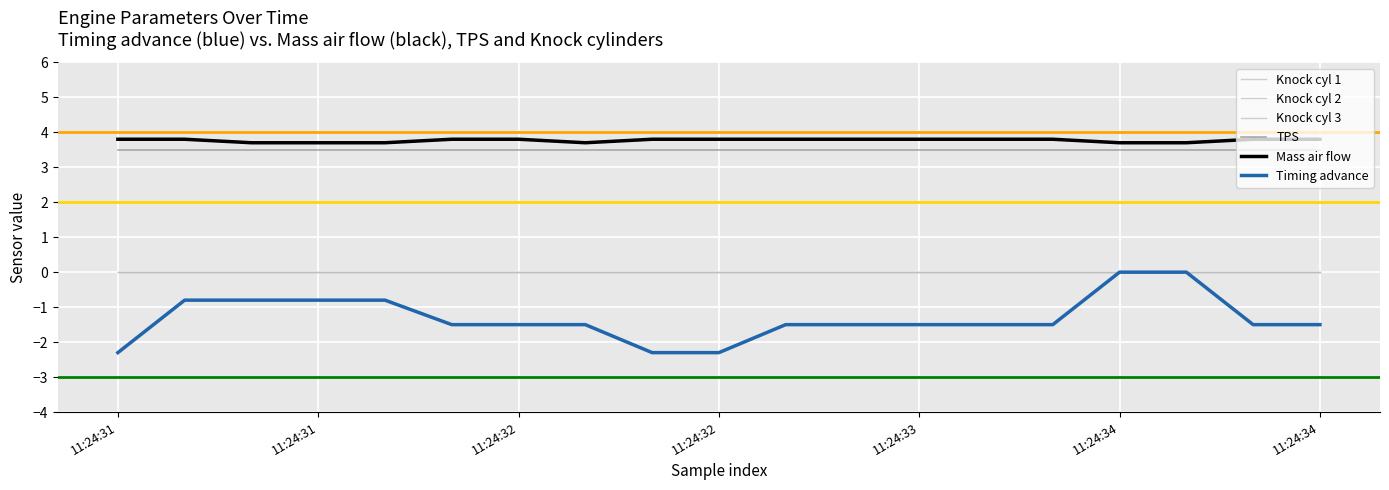

At how many categories does at least one series exceed 2?

19